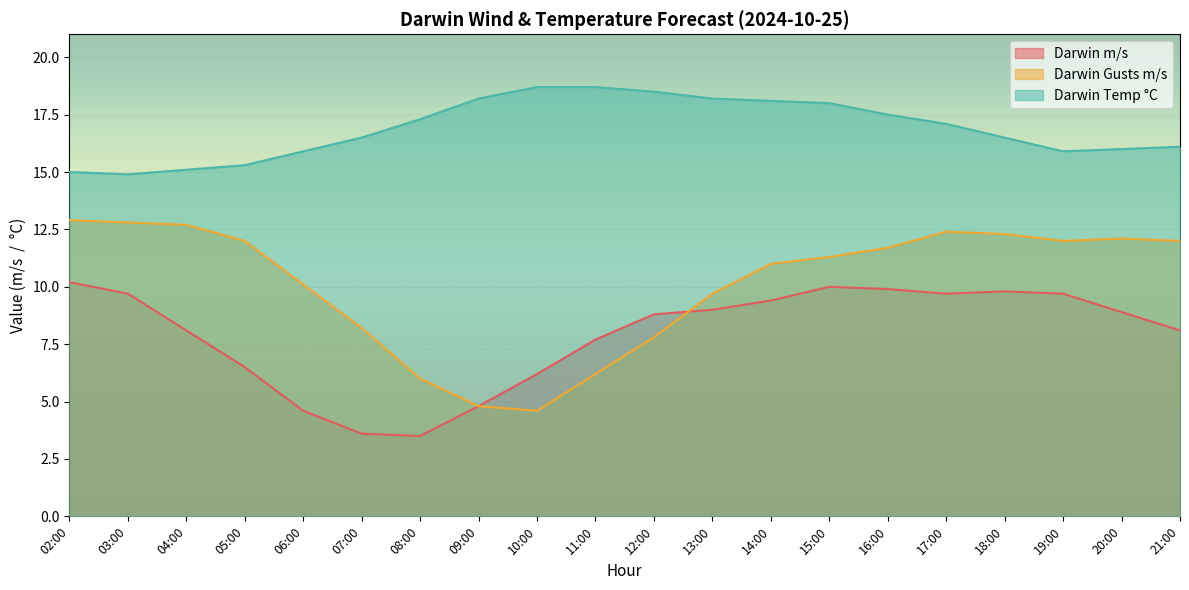

Reading left to right, extract all data points from this chart.

Darwin m/s: 10.2	9.7	8.1	6.5	4.6	3.6	3.5	4.8	6.2	7.7	8.8	9.0	9.4	10.0	9.9	9.7	9.8	9.7	8.9	8.1
Darwin Gusts m/s: 12.9	12.8	12.7	12.0	10.1	8.2	6.0	4.8	4.6	6.2	7.8	9.7	11.0	11.3	11.7	12.4	12.3	12.0	12.1	12.0
Darwin Temp °C: 15.0	14.9	15.1	15.3	15.9	16.5	17.3	18.2	18.7	18.7	18.5	18.2	18.1	18.0	17.5	17.1	16.5	15.9	16.0	16.1